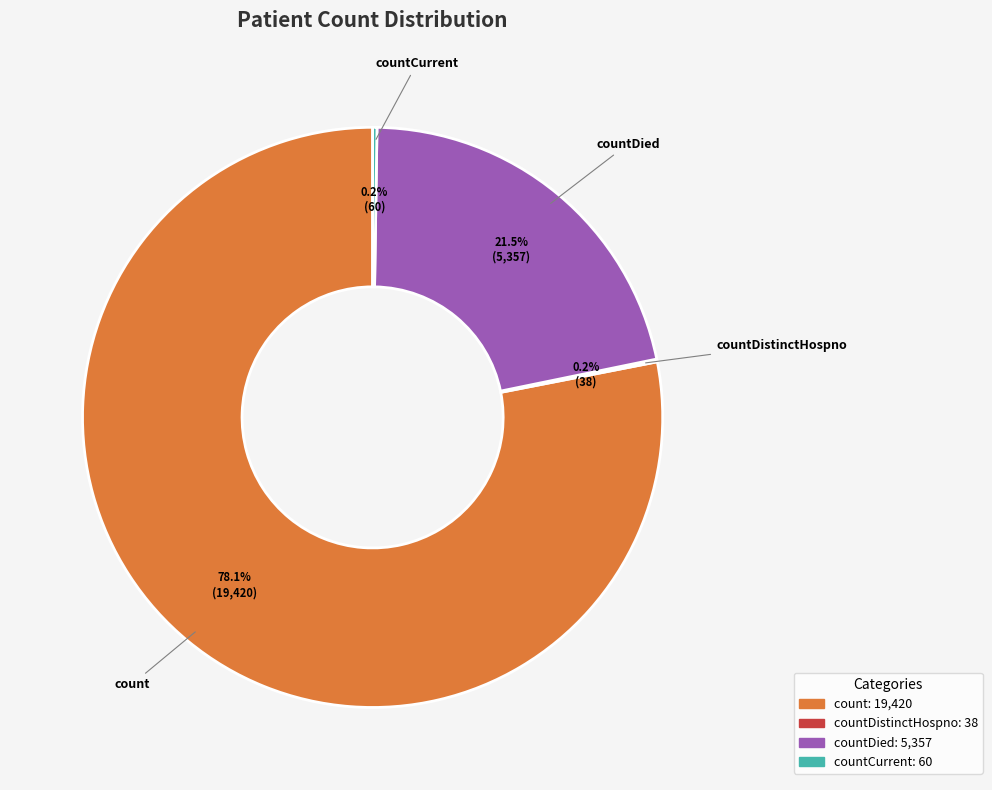

Is there a majority slice in this chart?

Yes